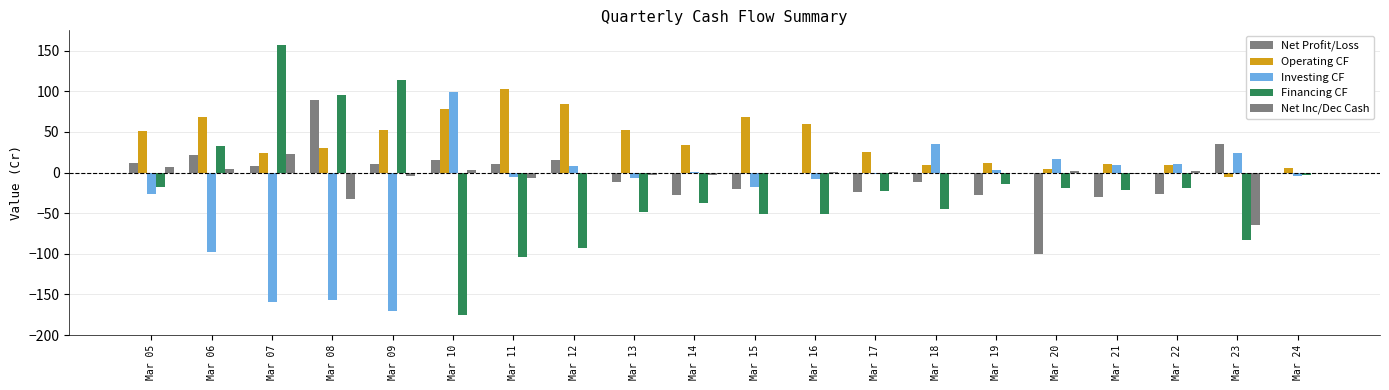

At which category is the sum across all series the highest?

Mar 07